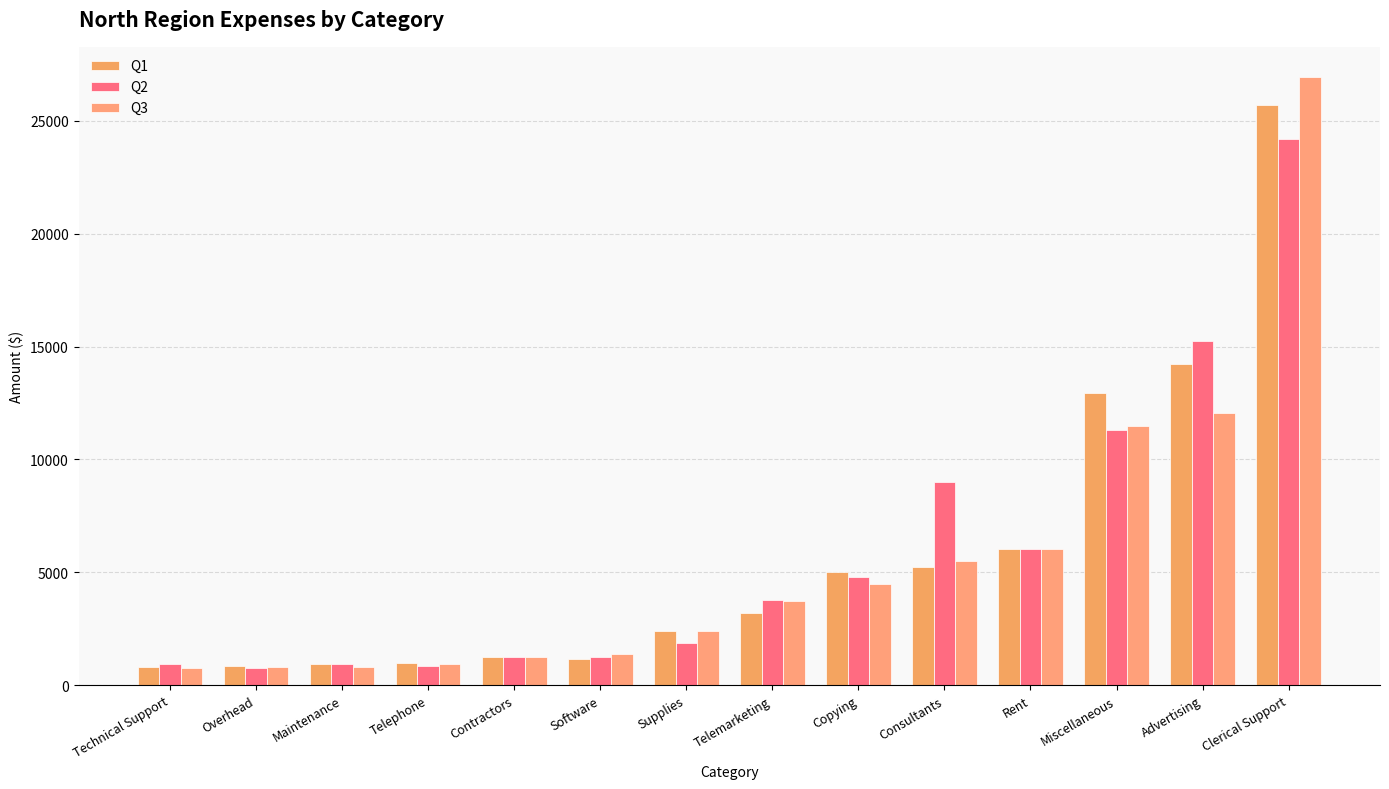

Does the chart contain stacked bars?

No